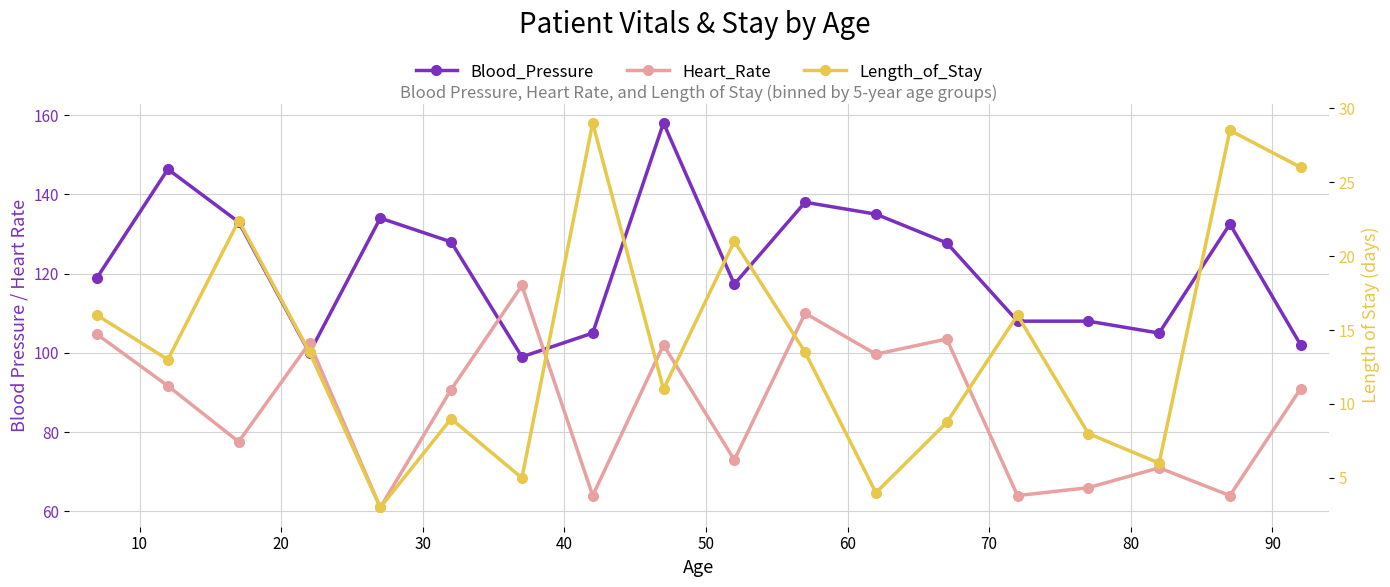

What is the spread (max minus min) of values at 70?

76.0